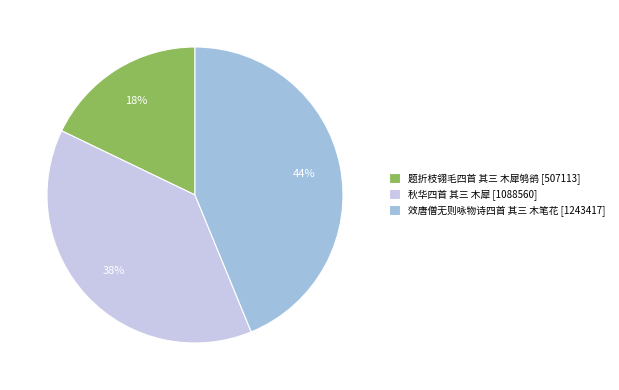

To the nearest percent, what is the average slice percentage?

33%